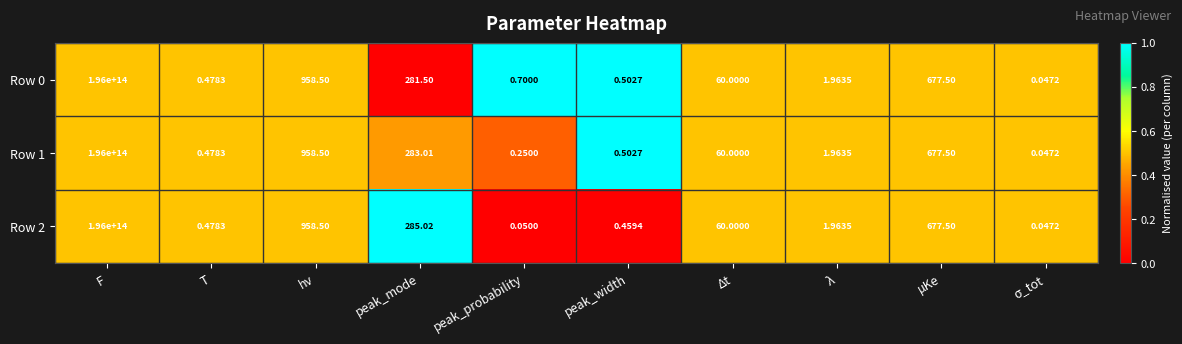

Which category has the highest value in the Row 1 series?

F